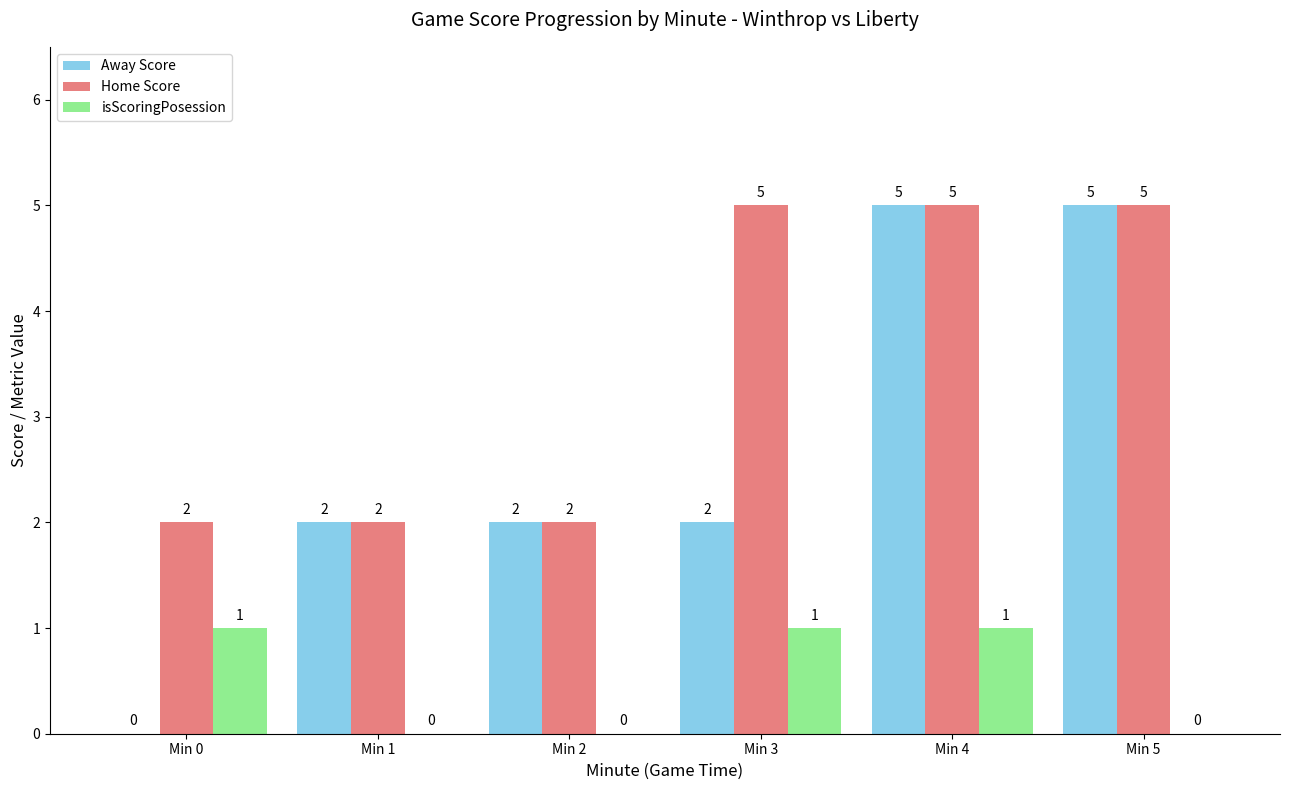

Reading right to left, what are all the values shown in this chart?

Away Score: Min 5=5	Min 4=5	Min 3=2	Min 2=2	Min 1=2	Min 0=0
Home Score: Min 5=5	Min 4=5	Min 3=5	Min 2=2	Min 1=2	Min 0=2
isScoringPosession: Min 5=0	Min 4=1	Min 3=1	Min 2=0	Min 1=0	Min 0=1